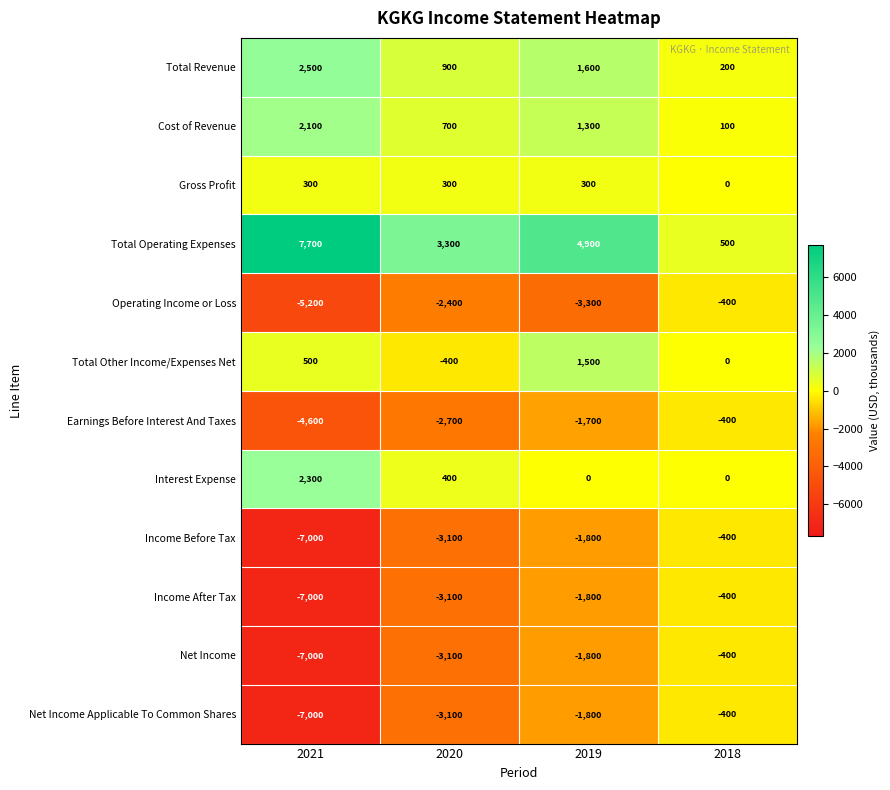

The value of Net Income at 2020 is -2115. True or false?

False